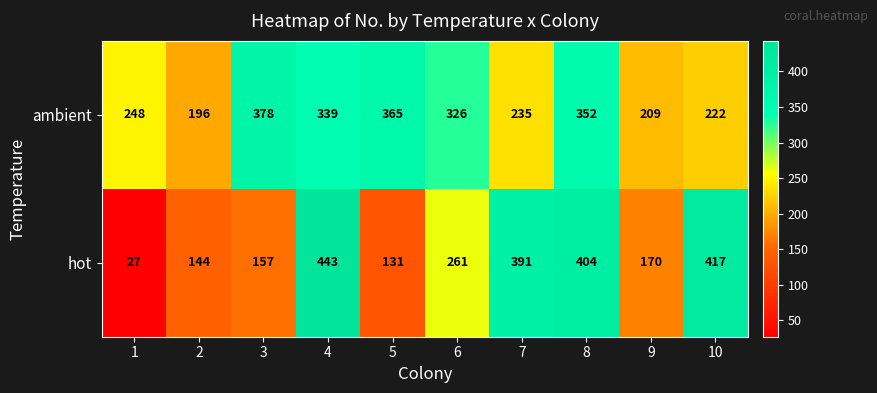

Between 5 and 10, which series saw the biggest shift?

hot